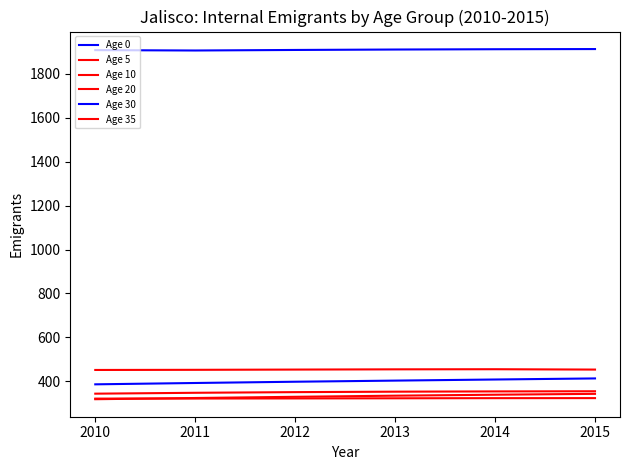

How many lines are shown in the chart?

6